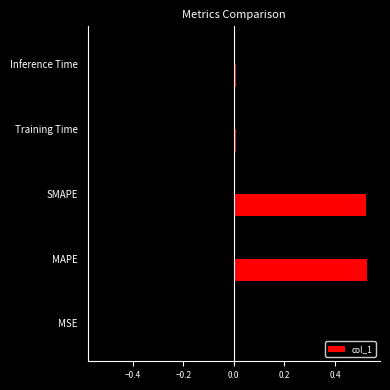

Reading left to right, what are all the values shown in this chart?

0.0	0.5	0.5	0.0	0.0